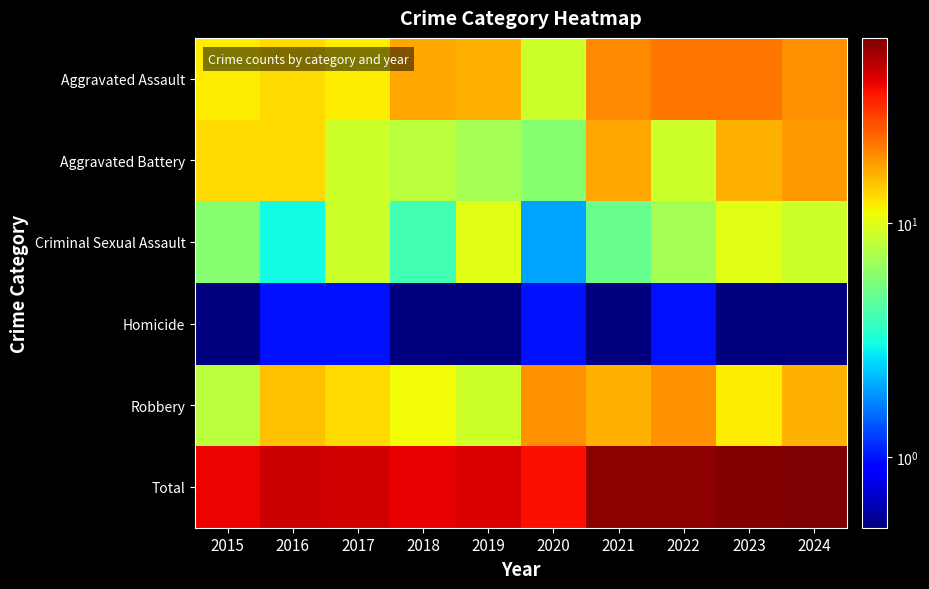

Reading left to right, what are all the values shown in this chart?

Aggravated Assault: 2015=12.0	2016=13.0	2017=12.0	2018=17.0	2019=16.0	2020=9.0	2021=20.0	2022=22.0	2023=22.0	2024=19.0
Aggravated Battery: 2015=13.0	2016=13.0	2017=9.0	2018=8.0	2019=7.0	2020=6.0	2021=17.0	2022=9.0	2023=16.0	2024=18.0
Criminal Sexual Assault: 2015=6.0	2016=3.0	2017=9.0	2018=4.0	2019=10.0	2020=2.0	2021=5.0	2022=7.0	2023=10.0	2024=9.0
Homicide: 2015=0.5	2016=1.0	2017=1.0	2018=0.5	2019=0.5	2020=1.0	2021=0.5	2022=1.0	2023=0.5	2024=0.5
Robbery: 2015=8.0	2016=15.0	2017=13.0	2018=11.0	2019=9.0	2020=19.0	2021=16.0	2022=19.0	2023=12.0	2024=16.0
Total: 2015=39.0	2016=45.0	2017=44.0	2018=40.0	2019=42.0	2020=37.0	2021=58.0	2022=58.0	2023=60.0	2024=62.0